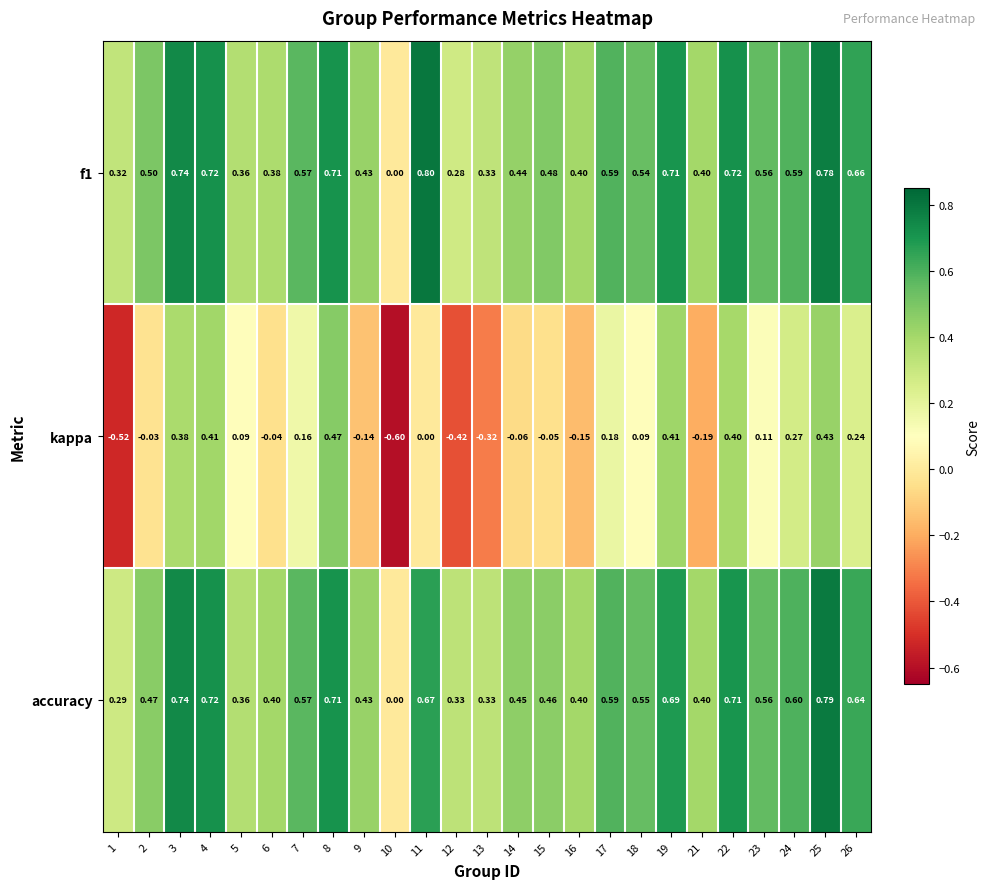

What is the greatest value displayed?

0.8